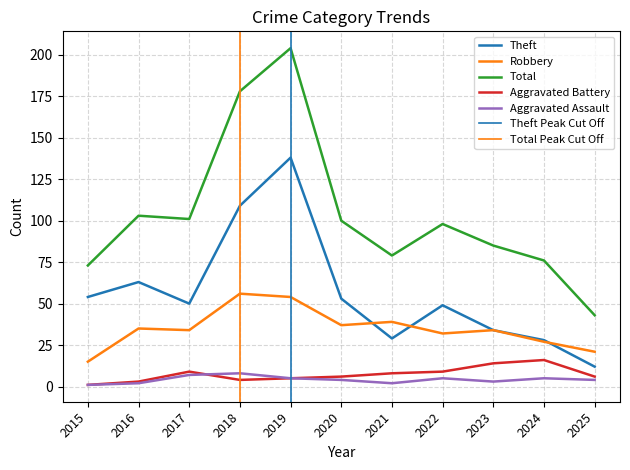

How many lines are shown in the chart?

5